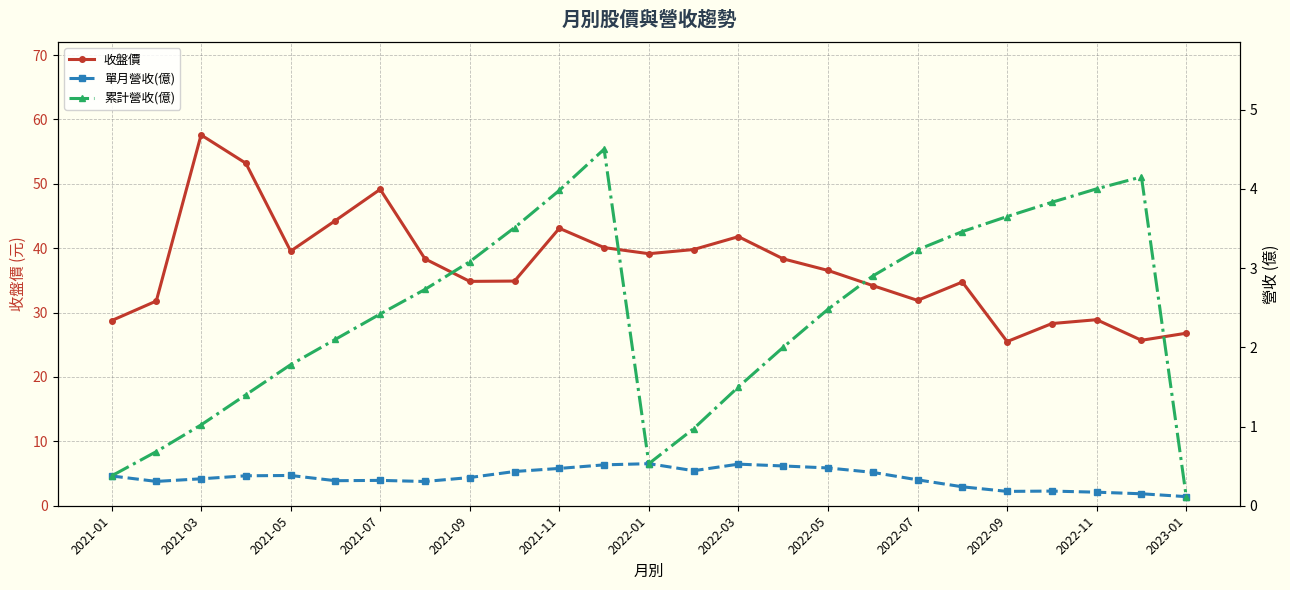

How many categories are shown in the chart?

25